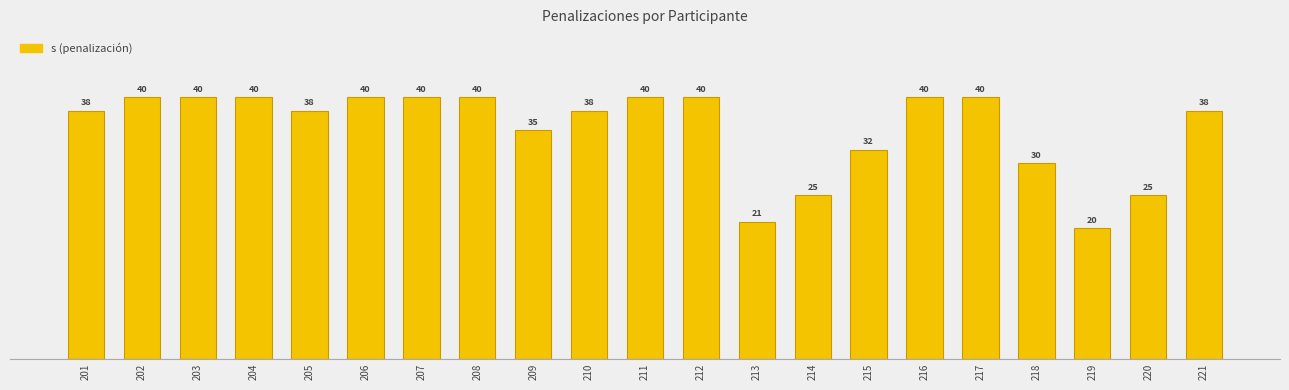

What is the value of the 16th bar from the left?

40